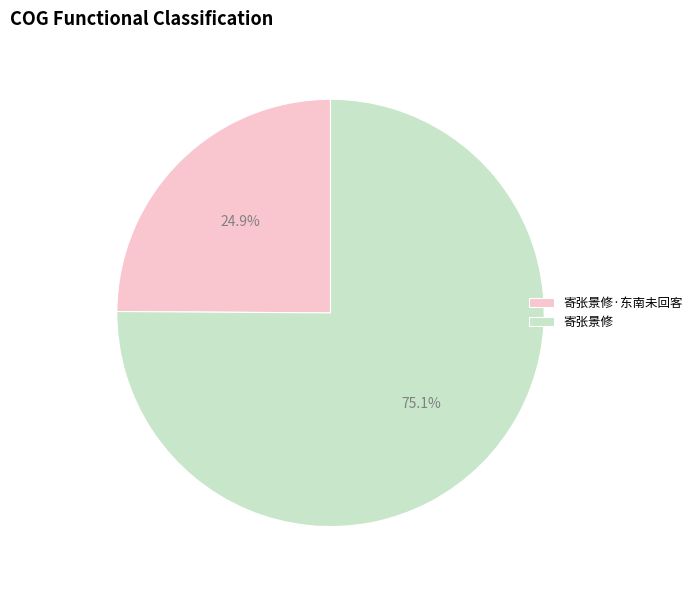

What percentage is the 寄张景修·东南未回客 slice, to the nearest percent?

25%